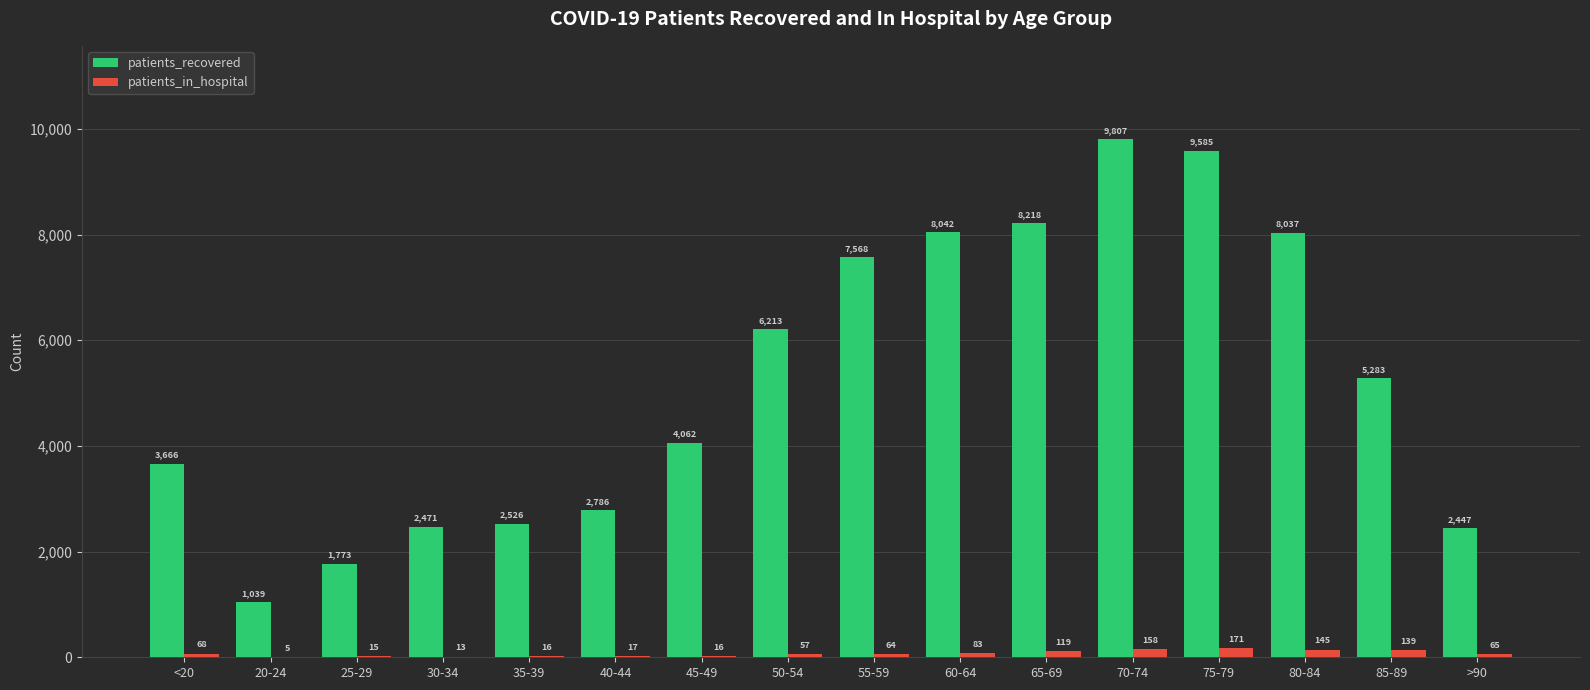

What is the sum of all patients_recovered values?

83523